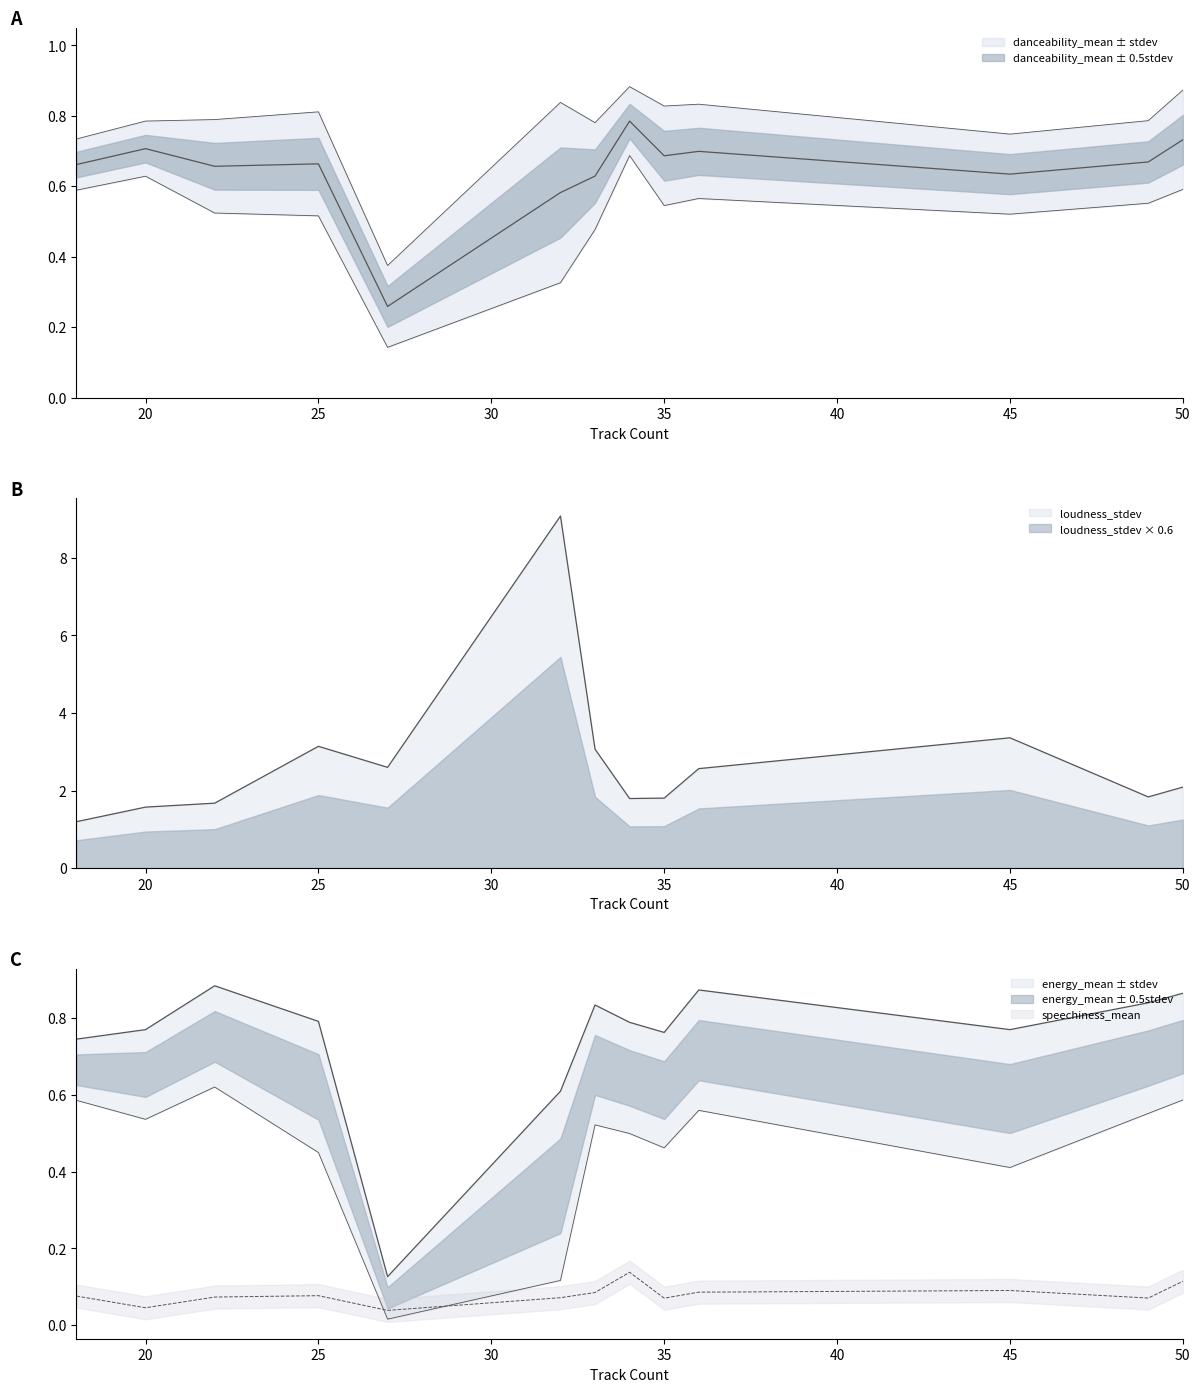

Does the chart display data point markers on the line(s)?

No